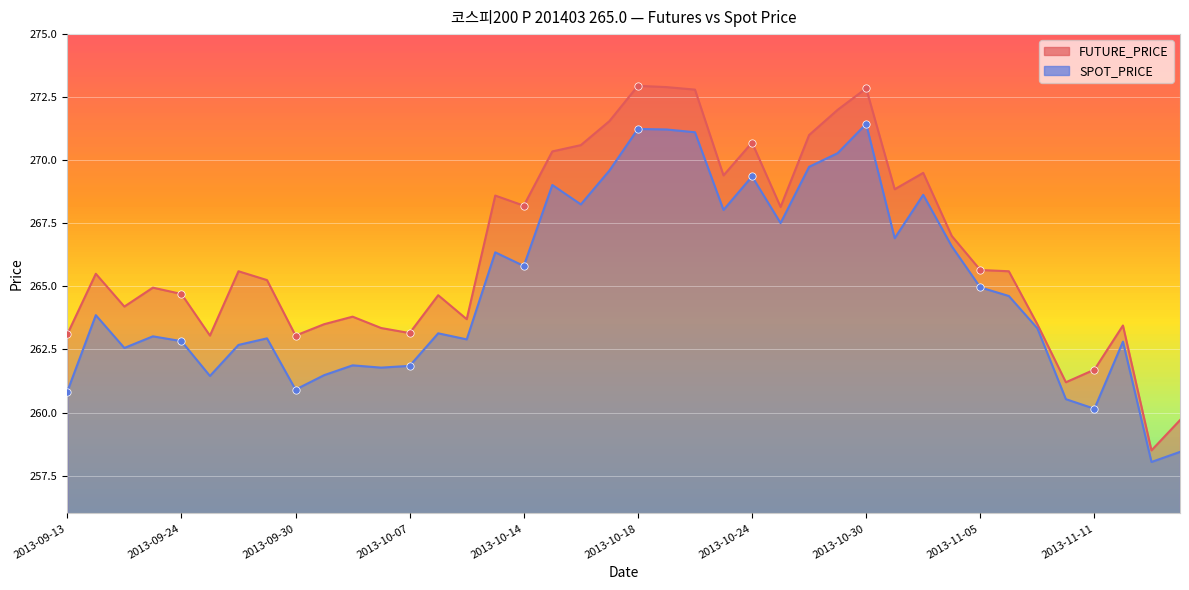

What are all the series names shown in the legend?

FUTURE_PRICE, SPOT_PRICE